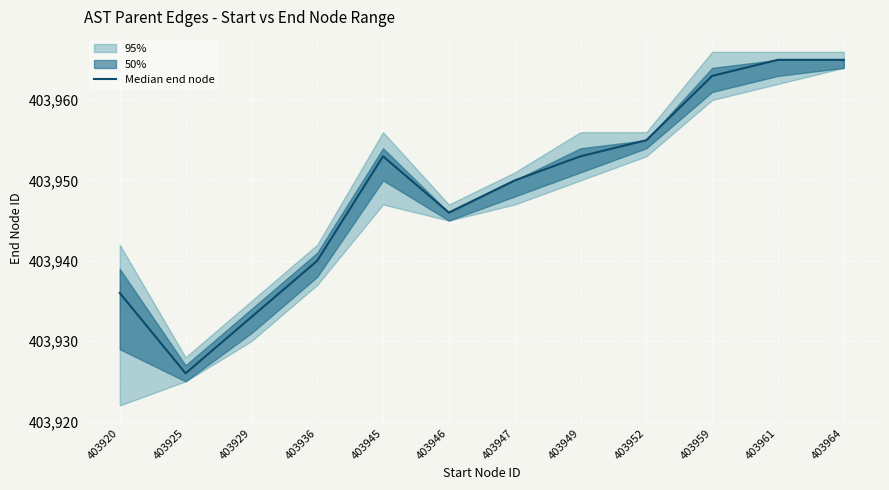

Which has a higher value, 403945 or 403964?

403964